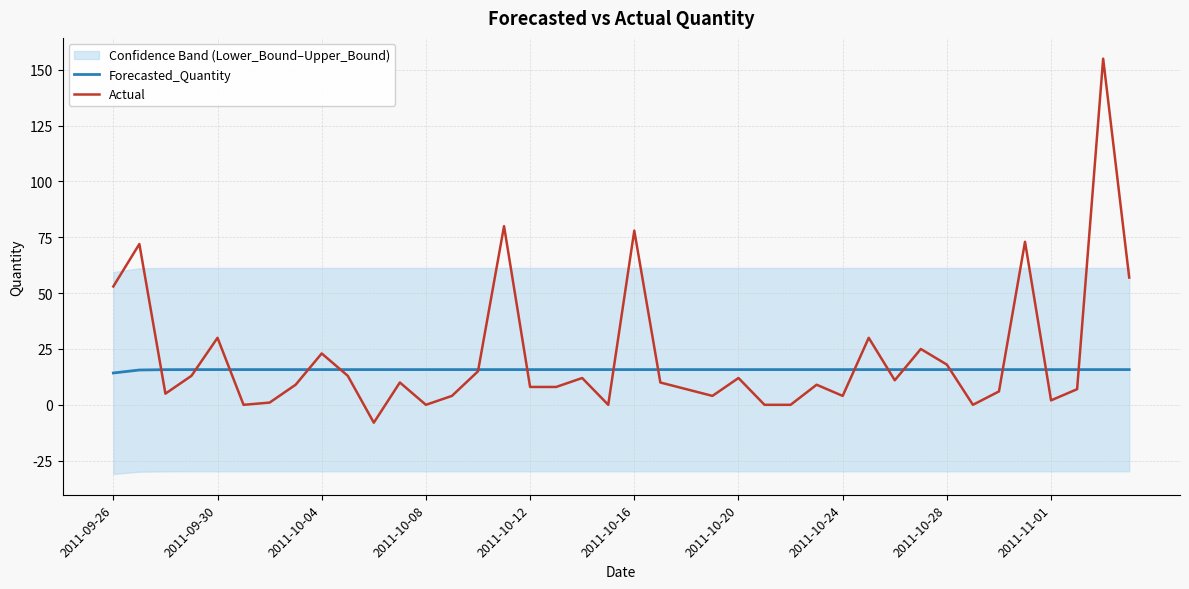

What is the minimum value for Forecasted_Quantity?

14.3